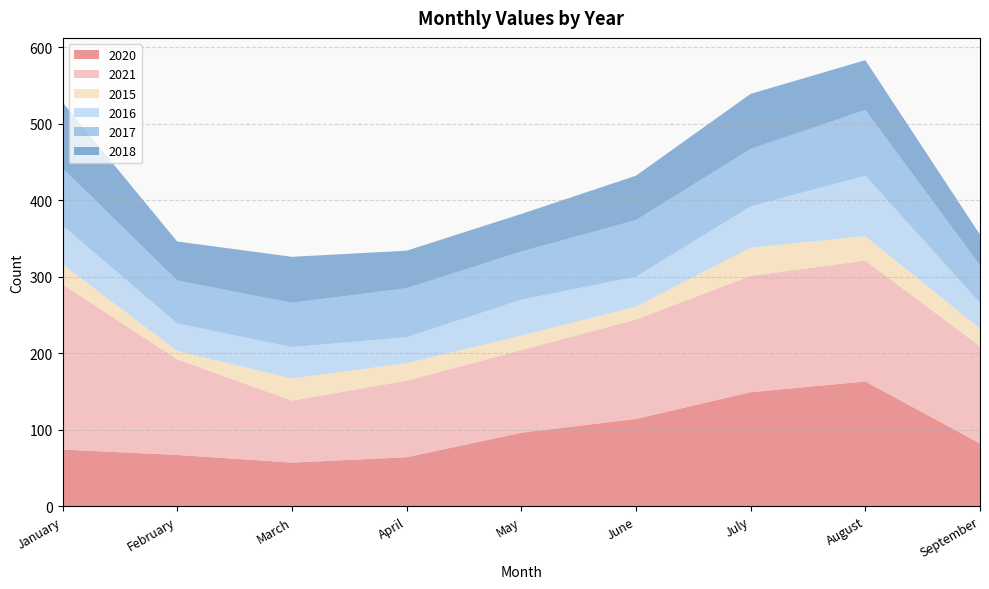

Reading left to right, list all the values displayed in this chart.

2020: January=74	February=67	March=57	April=64	May=96	June=114	July=149	August=163	September=82
2021: January=216	February=125	March=81	April=100	May=108	June=130	July=152	August=158	September=127
2015: January=26	February=11	March=29	April=23	May=19	June=17	July=37	August=32	September=23
2016: January=51	February=36	March=41	April=34	May=47	June=39	July=54	August=79	September=34
2017: January=75	February=56	March=58	April=64	May=63	June=74	July=75	August=86	September=49
2018: January=86	February=51	March=60	April=49	May=49	June=58	July=72	August=65	September=40